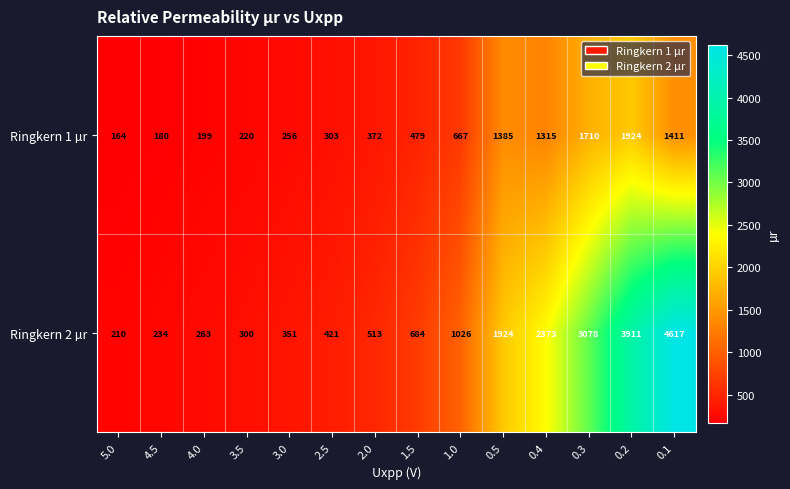

Reading left to right, what are all the values shown in this chart?

Ringkern 1 µr: 5.0=164	4.5=180	4.0=199	3.5=220	3.0=256	2.5=303	2.0=372	1.5=479	1.0=667	0.5=1385	0.4=1315	0.3=1710	0.2=1924	0.1=1411
Ringkern 2 µr: 5.0=210	4.5=234	4.0=263	3.5=300	3.0=351	2.5=421	2.0=513	1.5=684	1.0=1026	0.5=1924	0.4=2373	0.3=3078	0.2=3911	0.1=4617